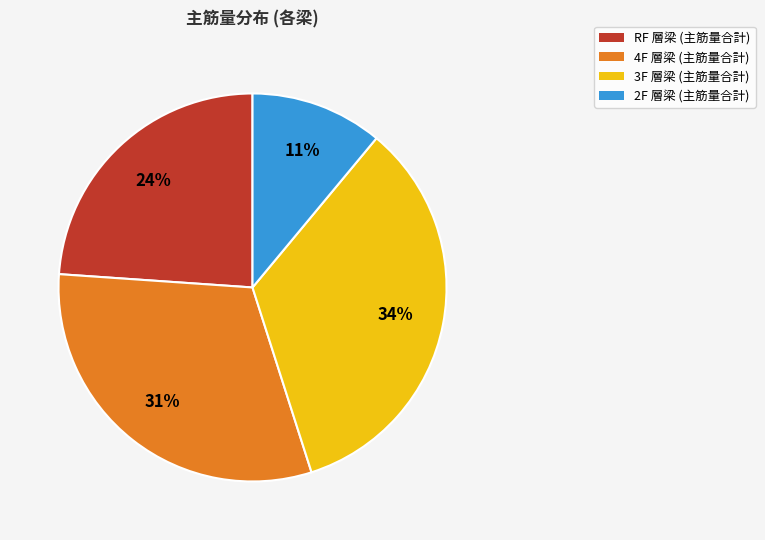

To the nearest percent, what is the average slice percentage?

25%